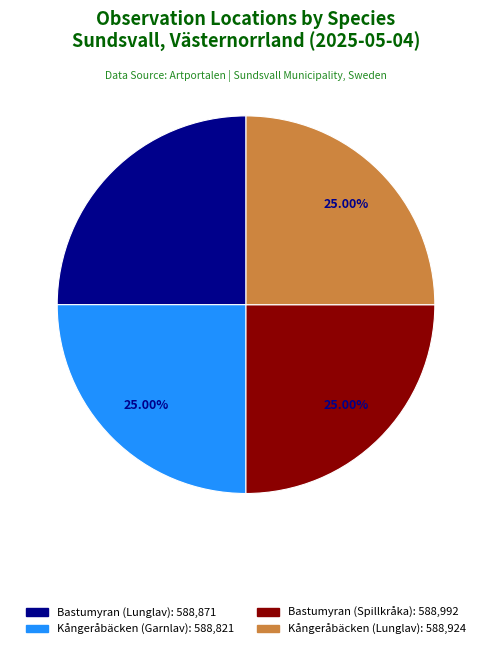

Approximately how many times larger is the value at Kångeråbäcken (Garnlav) compared to Kångeråbäcken (Lunglav)?

1.0